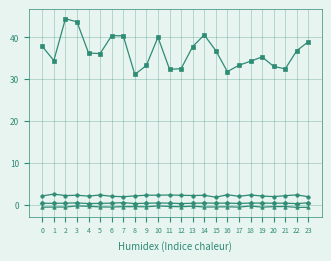

What is the maximum value shown in the chart?

44.5